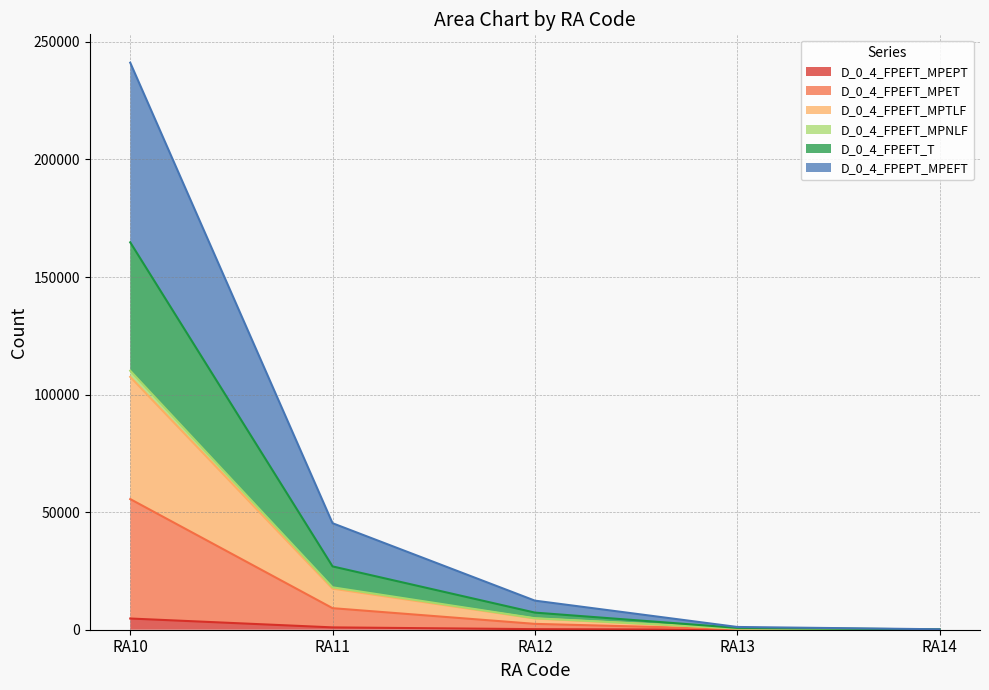

What is the minimum value for D_0_4_FPEFT_MPTLF?

143